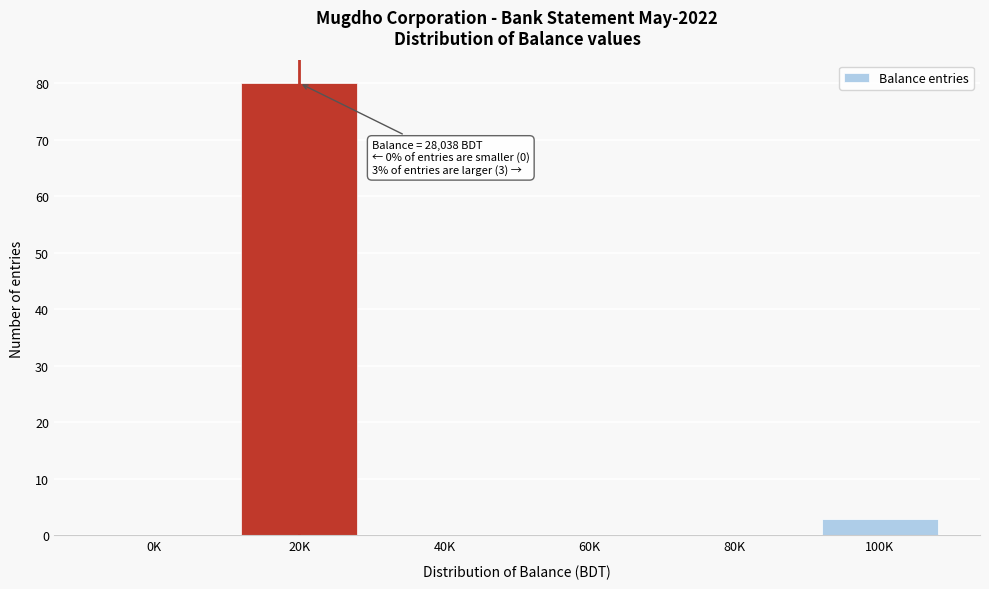

Reading left to right, list all the values displayed in this chart.

0K=0	20K=80	40K=0	60K=0	80K=0	100K=3